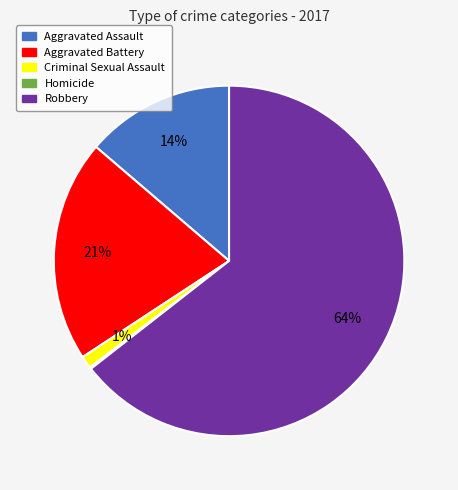

Does Aggravated Battery represent more than half of the total?

No